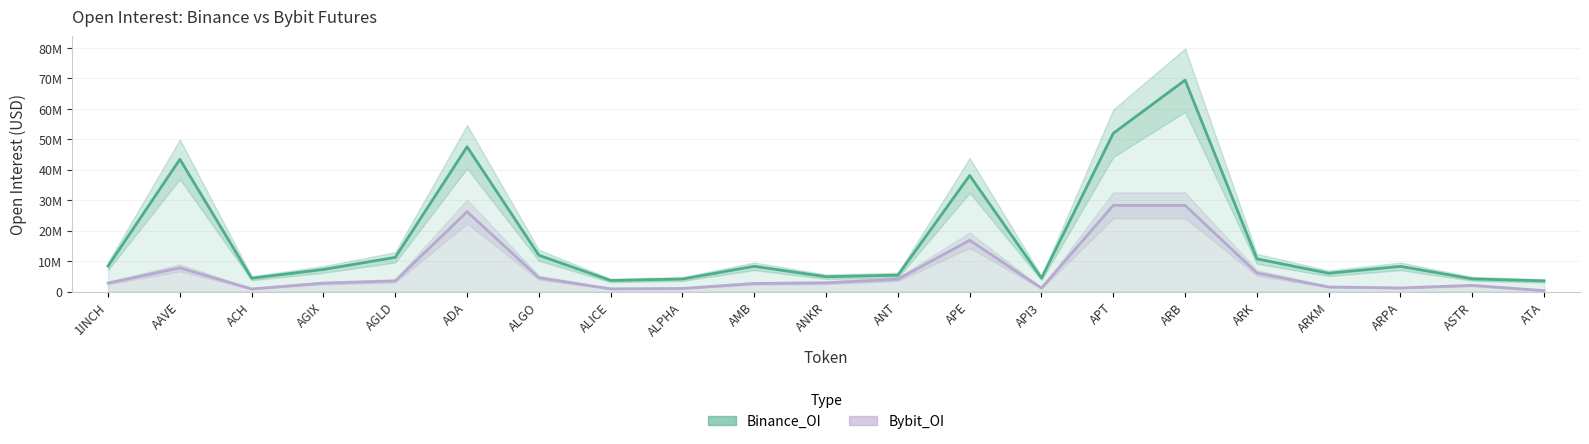

Is it true that Binance_OI equals 4142868 at ALPHA?

True